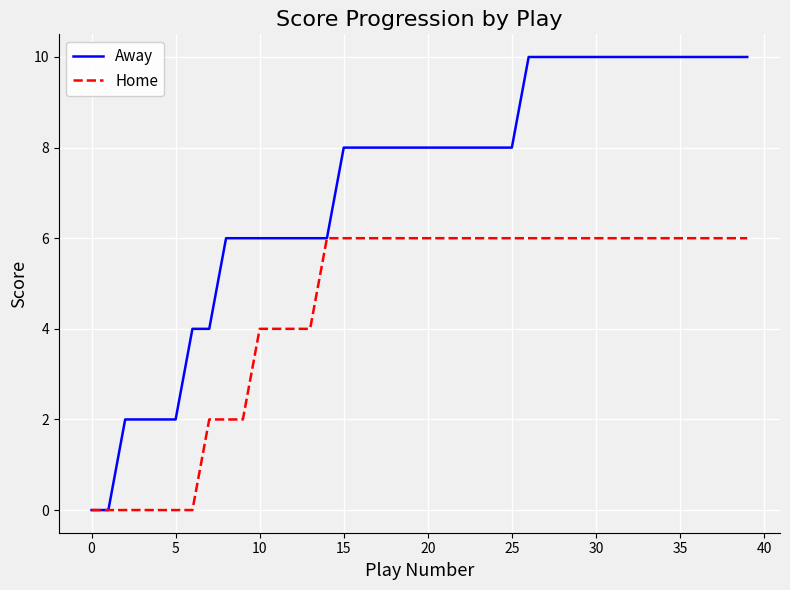

What is the maximum value for Home?

6